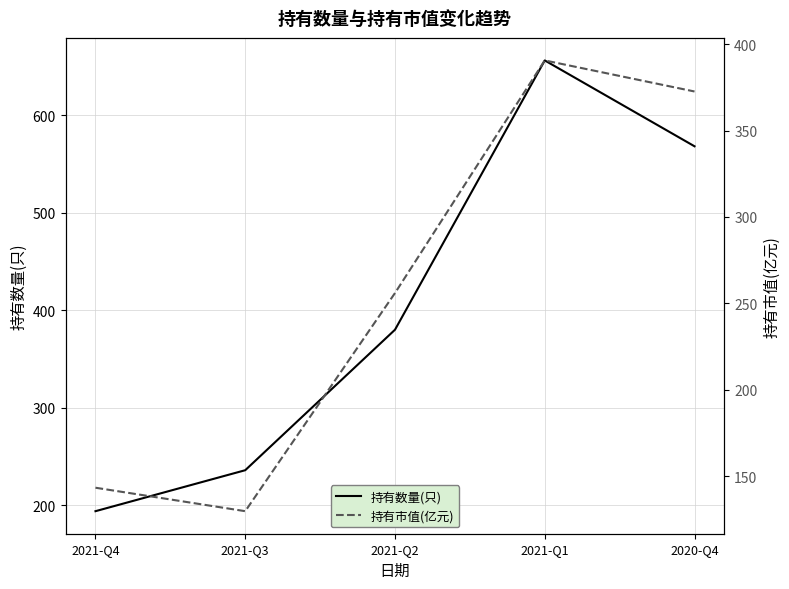

Read the 持有数量(只) value at 2021-Q3.

236